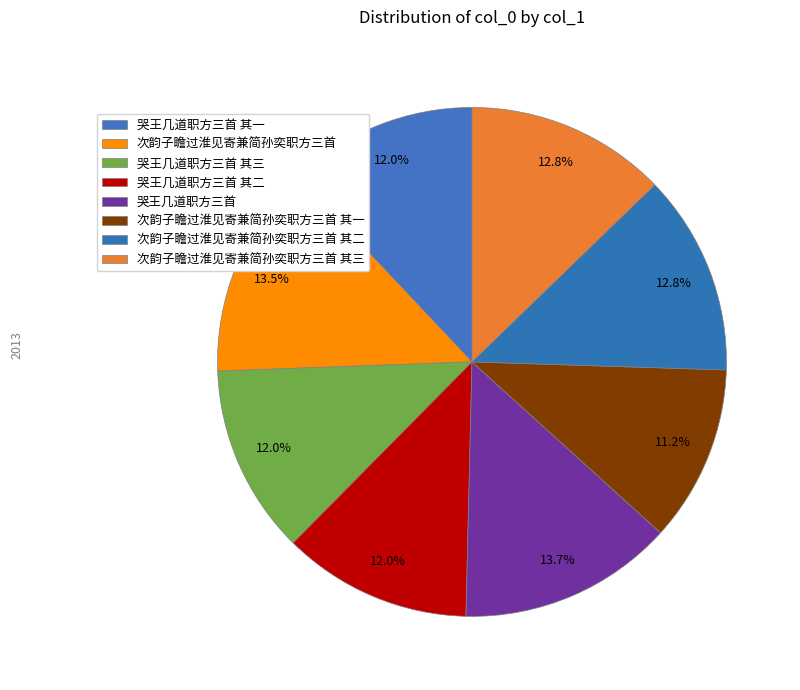

The 哭王几道职方三首 其一 slice represents 12% of the pie. True or false?

True